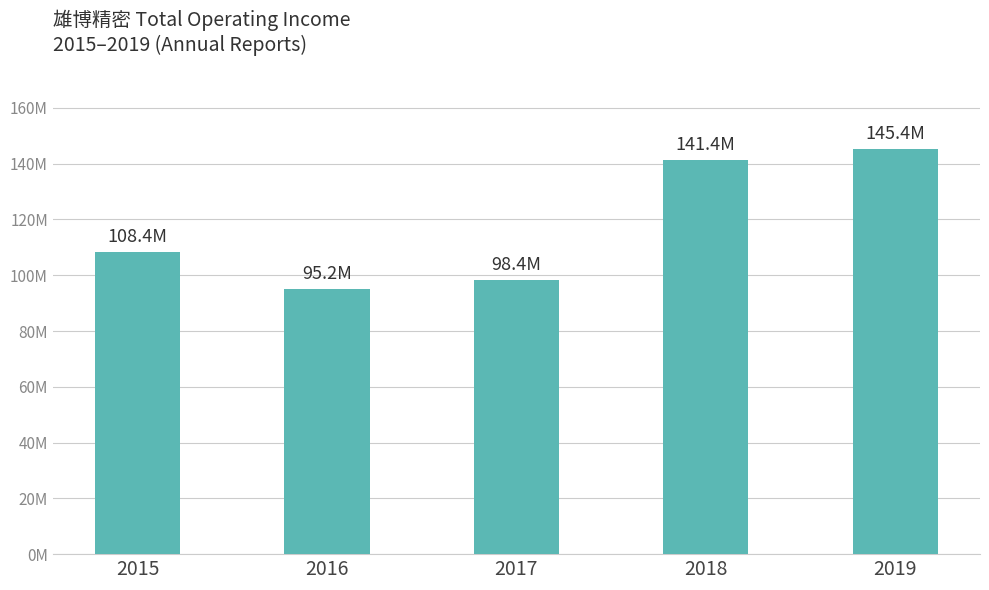

Reading right to left, transcribe all the data shown in this chart.

2019=145358424.7	2018=141445799.1	2017=98411675.8	2016=95163137.3	2015=108371485.0